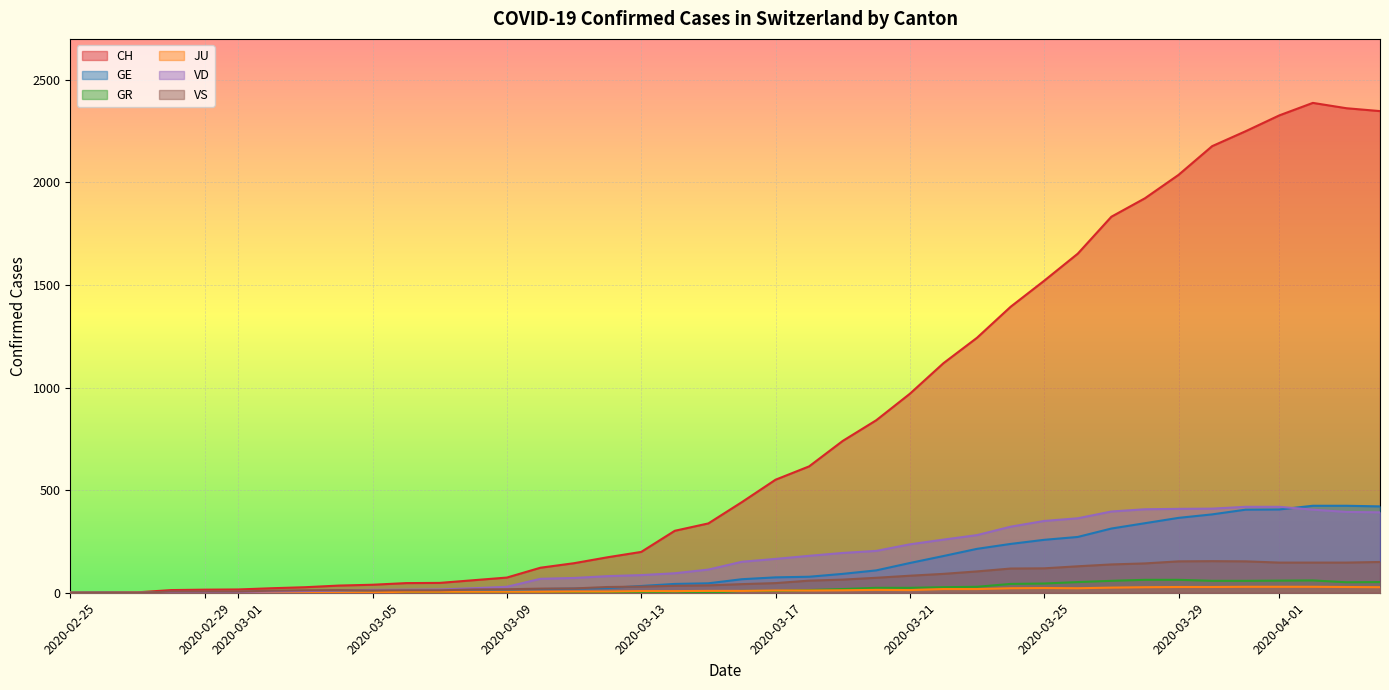

Which series has the widest spread of values?

CH